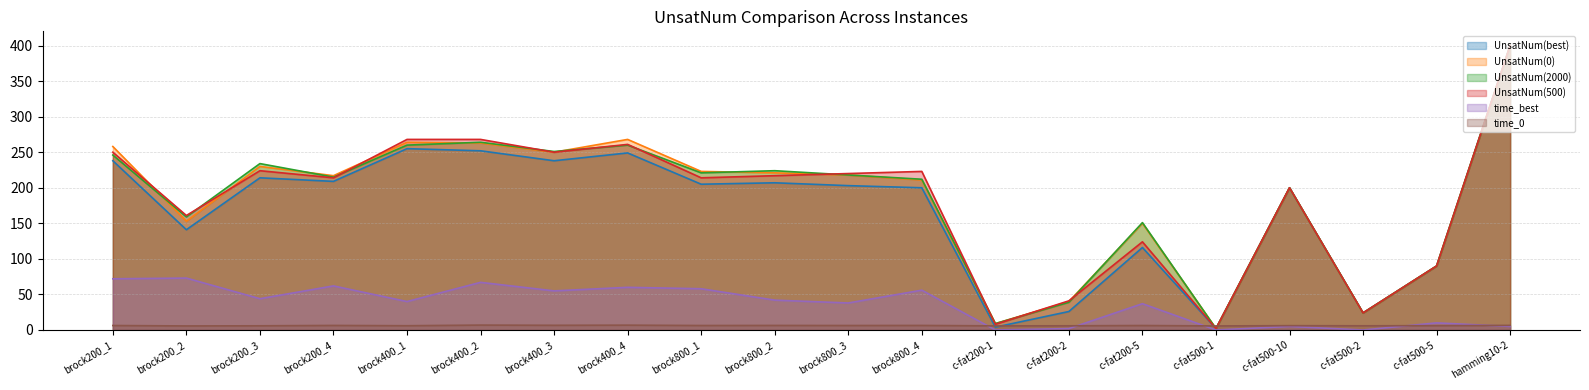

True or false: UnsatNum(best) and UnsatNum(2000) intersect in this chart.

False